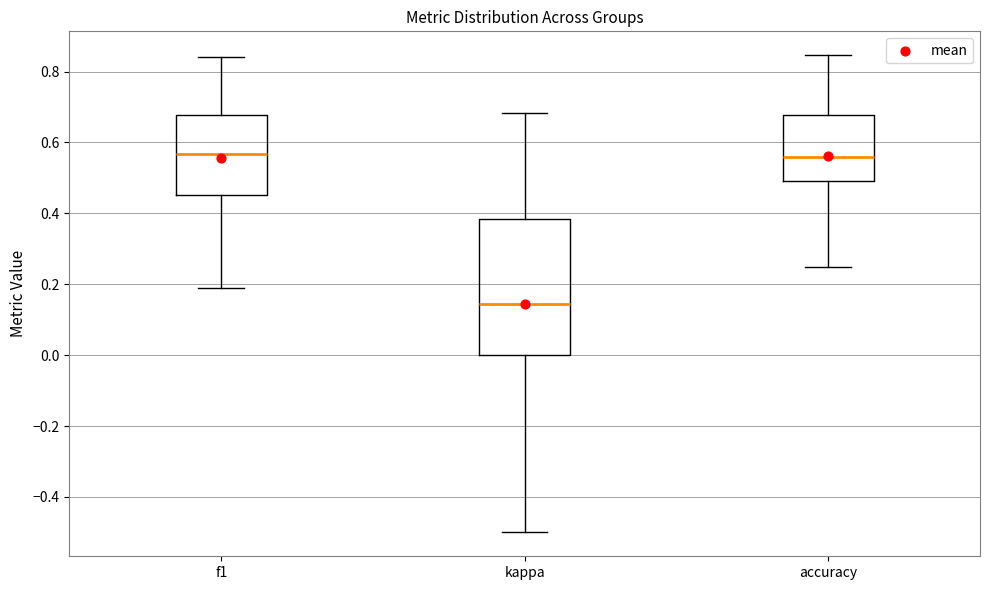

Reading left to right, transcribe this box plot: for each box, give where its median line is, the range the box spans, and where its two whiskers end, as read against the y-axis. The values are not printed on the chart, so give them approximately, as read against the axis.

f1: median 0.56, box 0.46 to 0.68, whiskers 0.20 to 0.84
kappa: median 0.14, box 0.00 to 0.38, whiskers -0.50 to 0.68
accuracy: median 0.56, box 0.50 to 0.68, whiskers 0.26 to 0.84